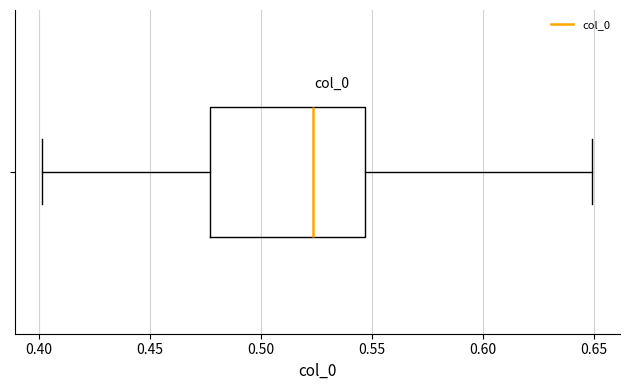

Transcribe this box plot: give where the median line is, the range the box spans, and where the two whiskers end, as read against the x-axis. The values are not printed on the chart, so give them approximately, as read against the axis.

median 0.525, box 0.475 to 0.545, whiskers 0.400 to 0.650